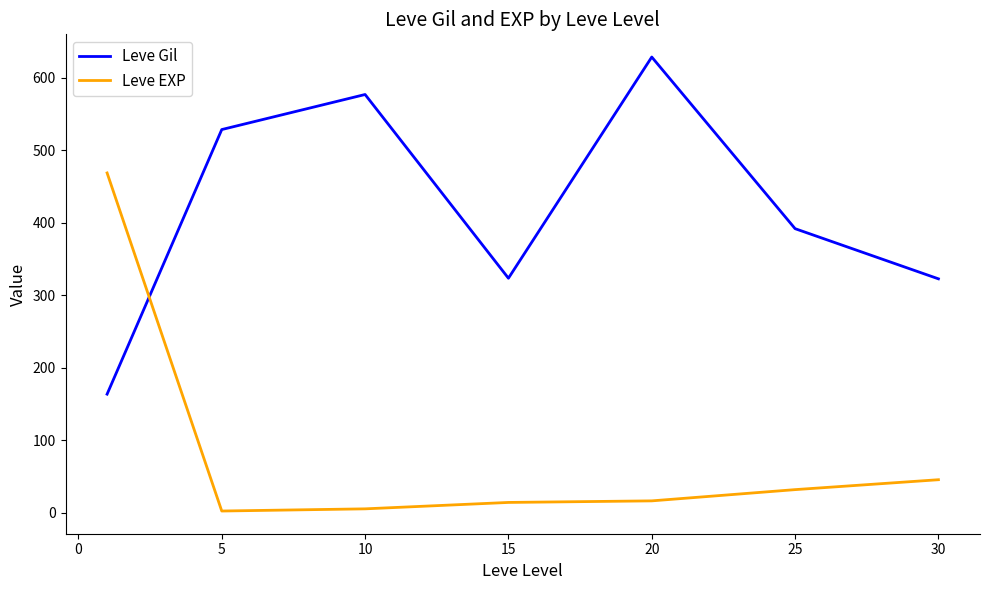

In Leve Gil, how many points are higher than both neighbors (excluding endpoints)?

2